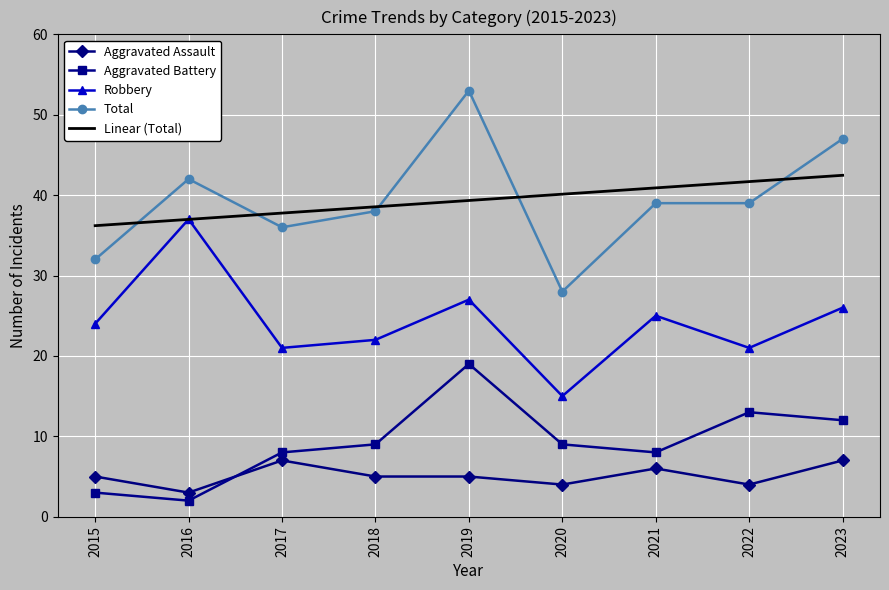

At which category is the sum across all series the highest?

2019